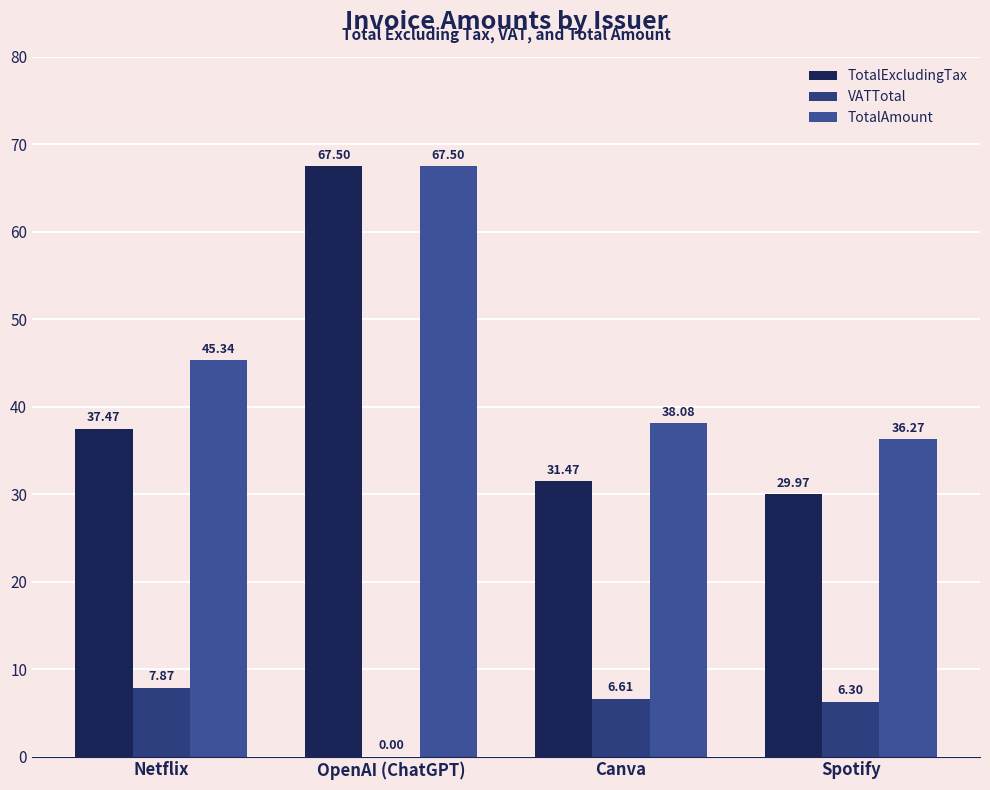

How many positive values does the VATTotal series have?

3